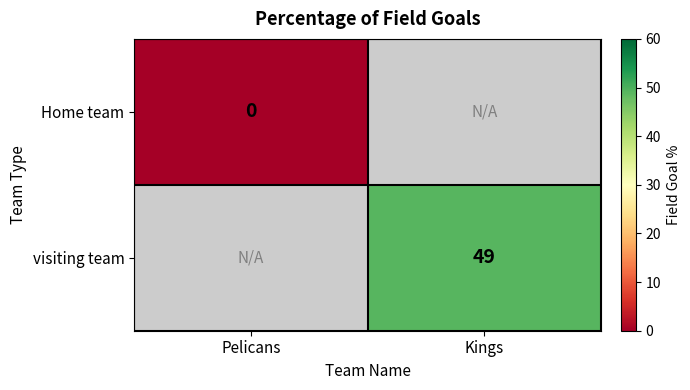

Is it true that visiting team equals 49 at Kings?

True